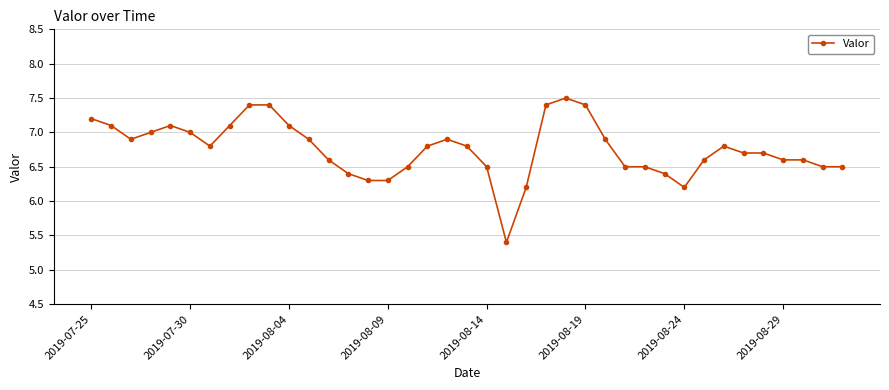

What is the greatest value displayed?

7.5